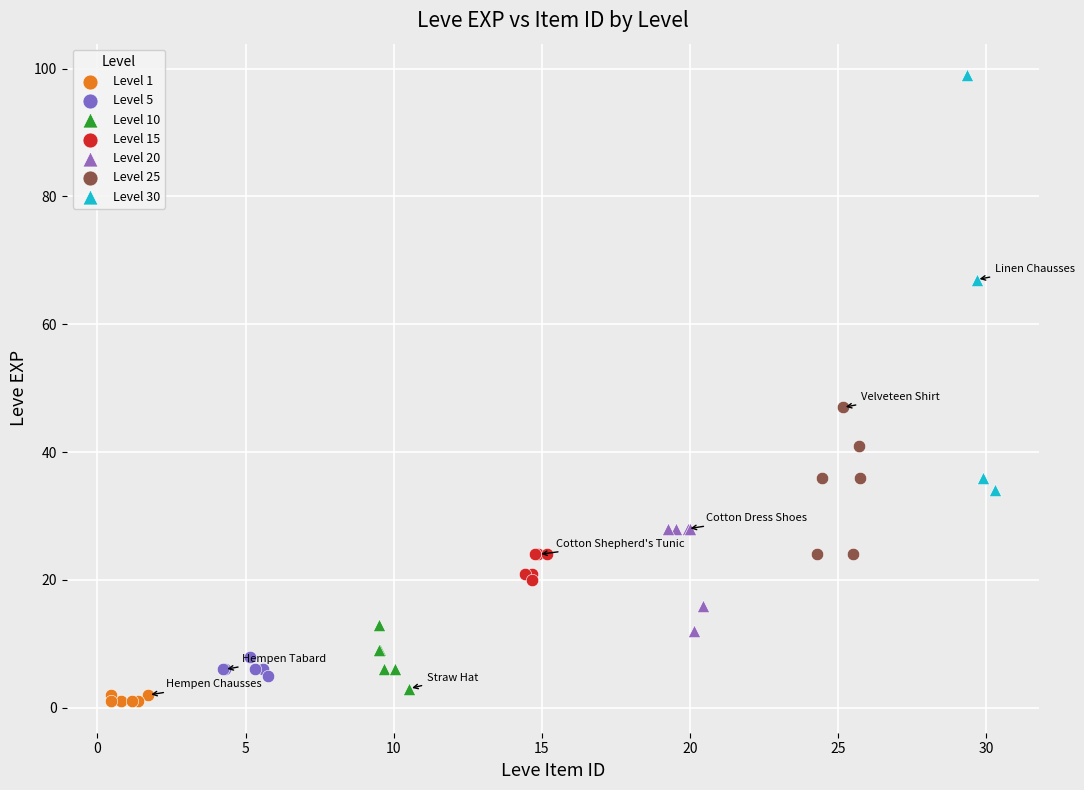

Which series contains the highest Y value?

Level 30